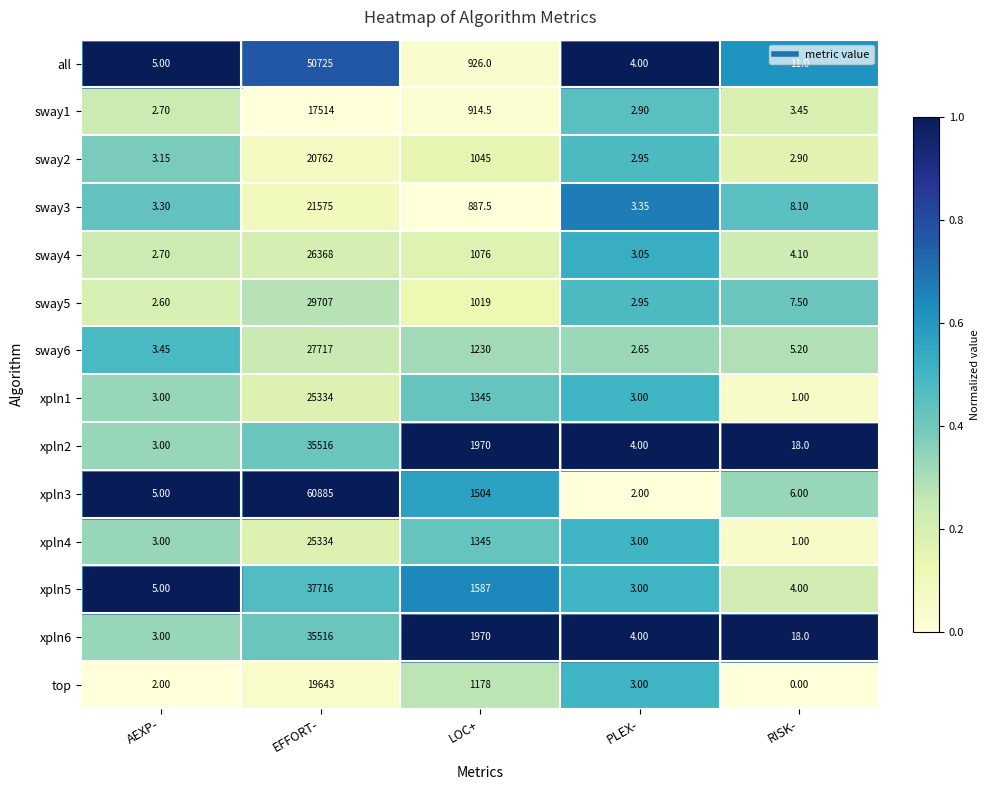

Is the value of xpln4 at PLEX- greater than the value of sway1 at EFFORT-?

No